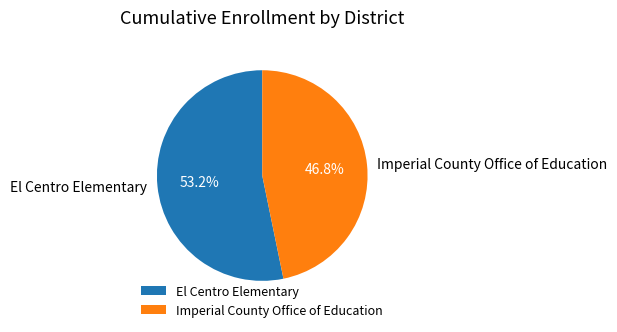

To the nearest percent, what percentage of the pie is El Centro Elementary?

53%